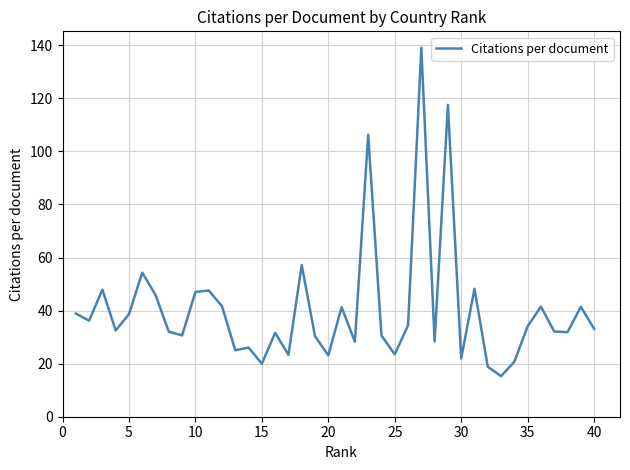

What is the greatest value displayed?

139.1